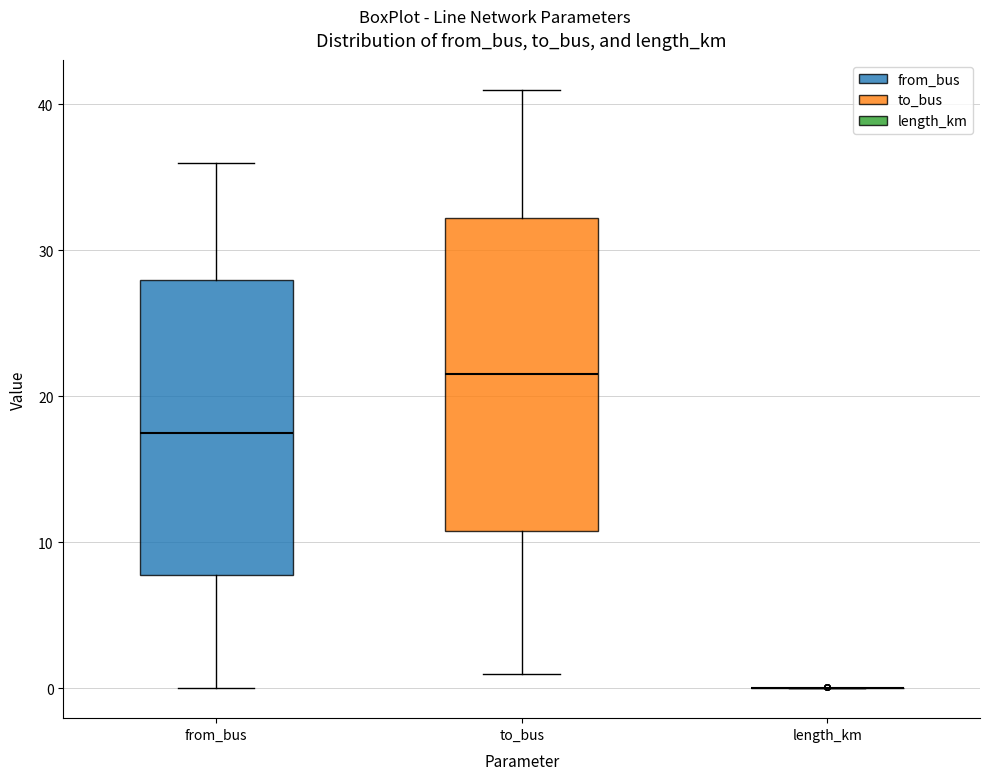

Comparing the boxes themselves (not the whiskers), which one is the tallest?

to_bus